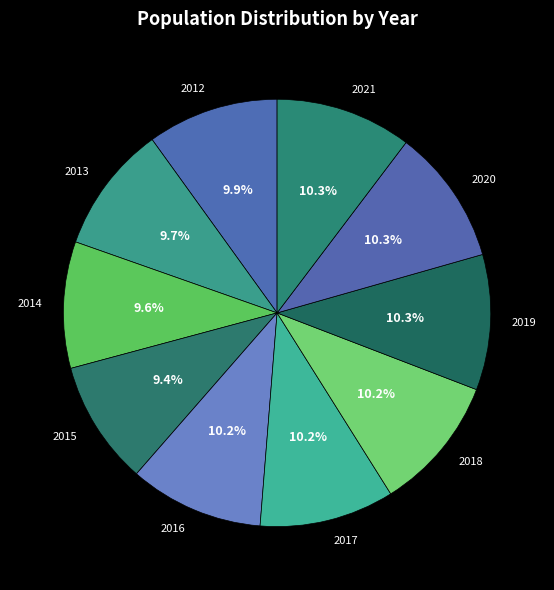

What is the ratio of the value at 2017 to the value at 2019?

1.0